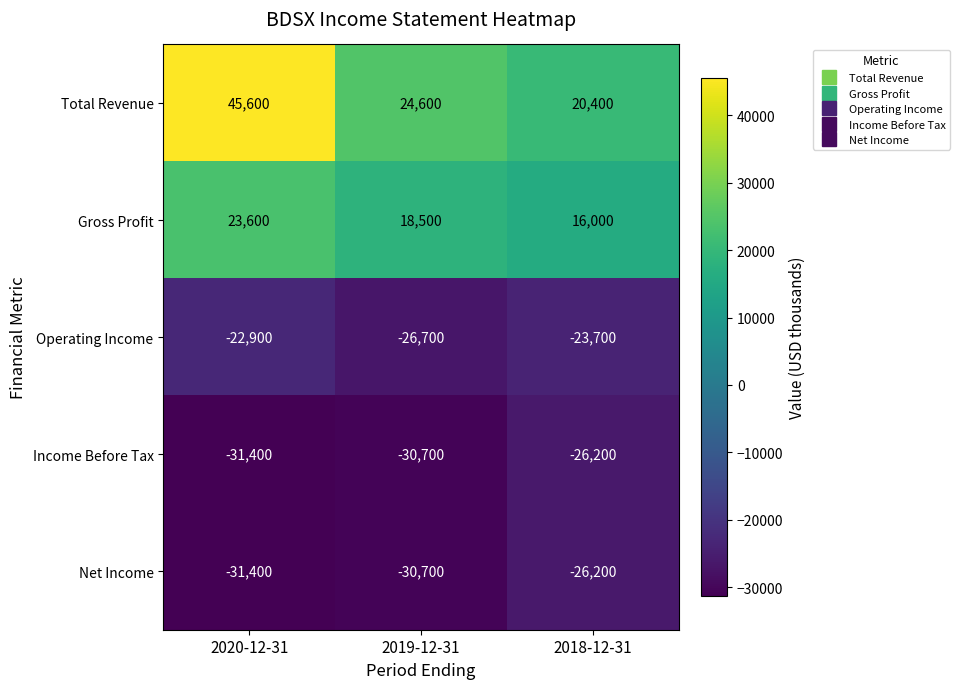

At which category is the sum across all series the highest?

2020-12-31